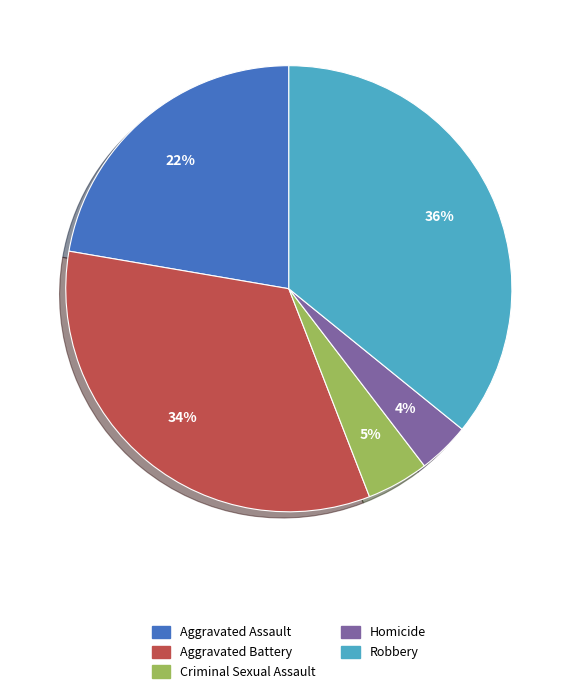

Do Criminal Sexual Assault and Aggravated Assault together represent more than half of the pie?

No